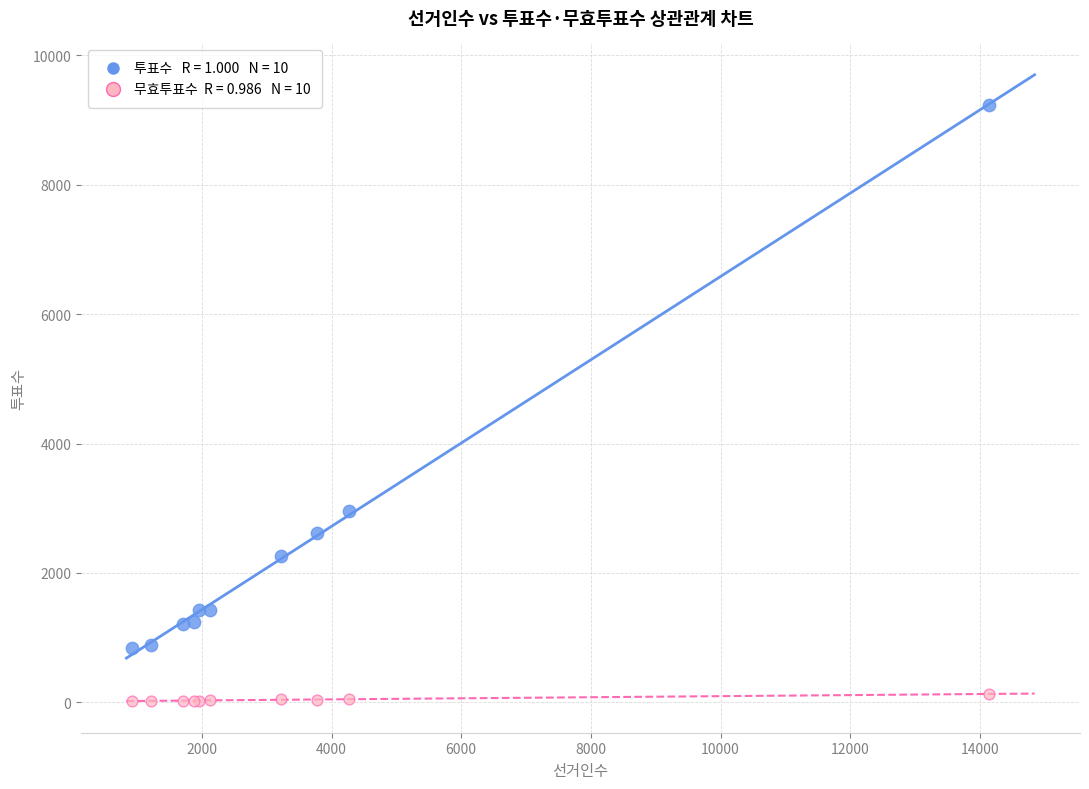

Across all series, what Y value is closest to 4621?

2953